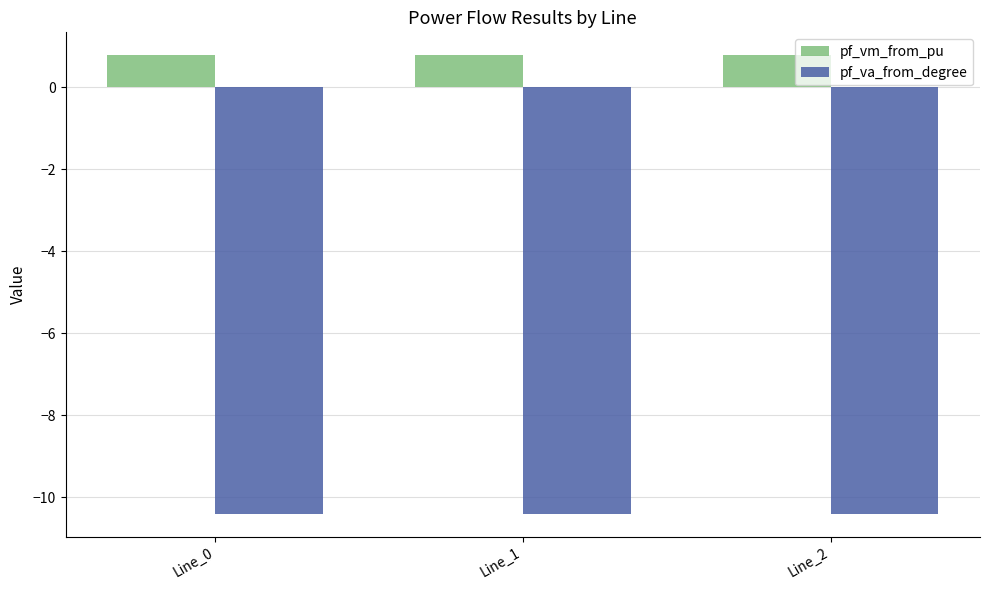

What is the difference between the highest and lowest values at Line_1?

11.2